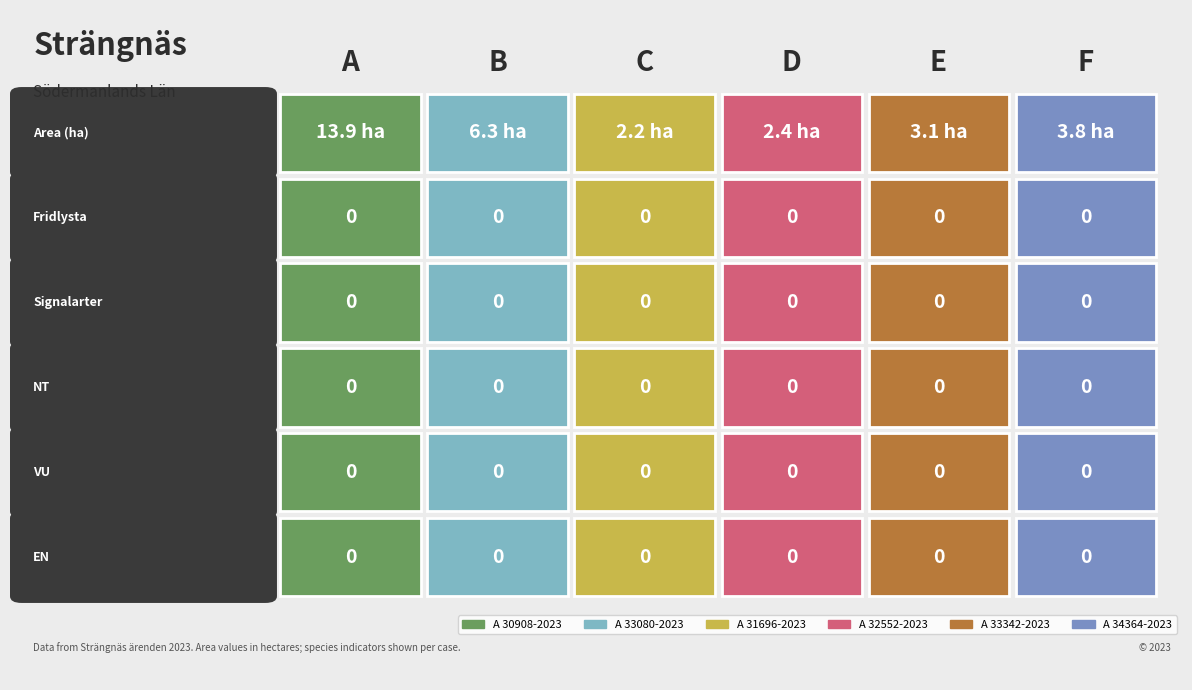

How many data points does each series have?

6